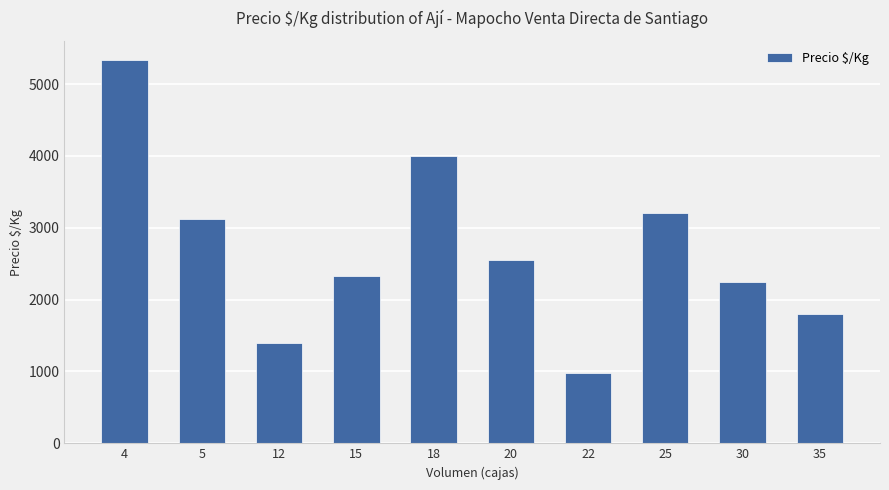

Are the bars grouped side by side (vs. stacked)?

No